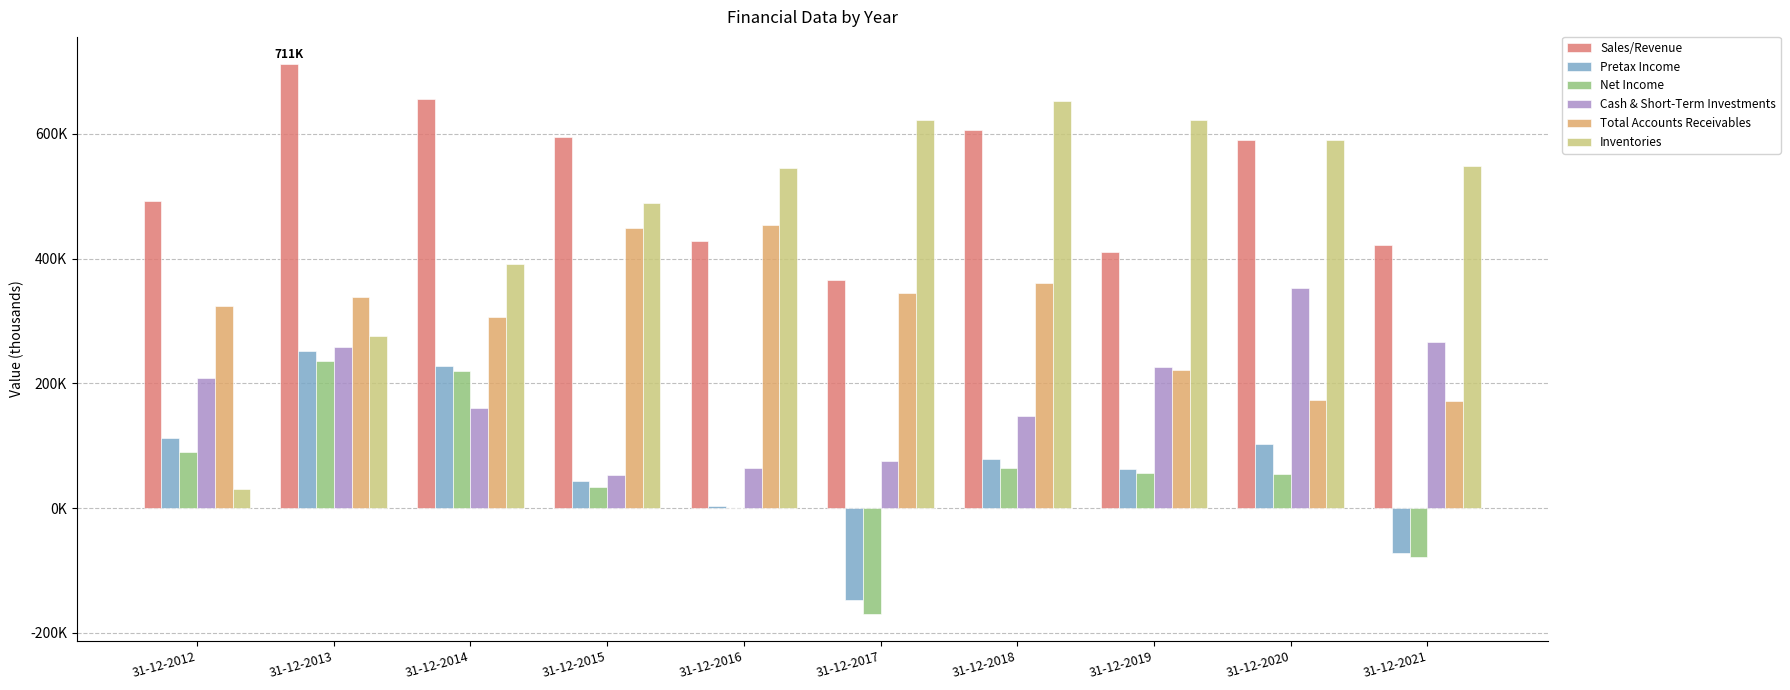

List the labels in order of Sales/Revenue value, largest first.

31-12-2013, 31-12-2014, 31-12-2018, 31-12-2015, 31-12-2020, 31-12-2012, 31-12-2016, 31-12-2021, 31-12-2019, 31-12-2017